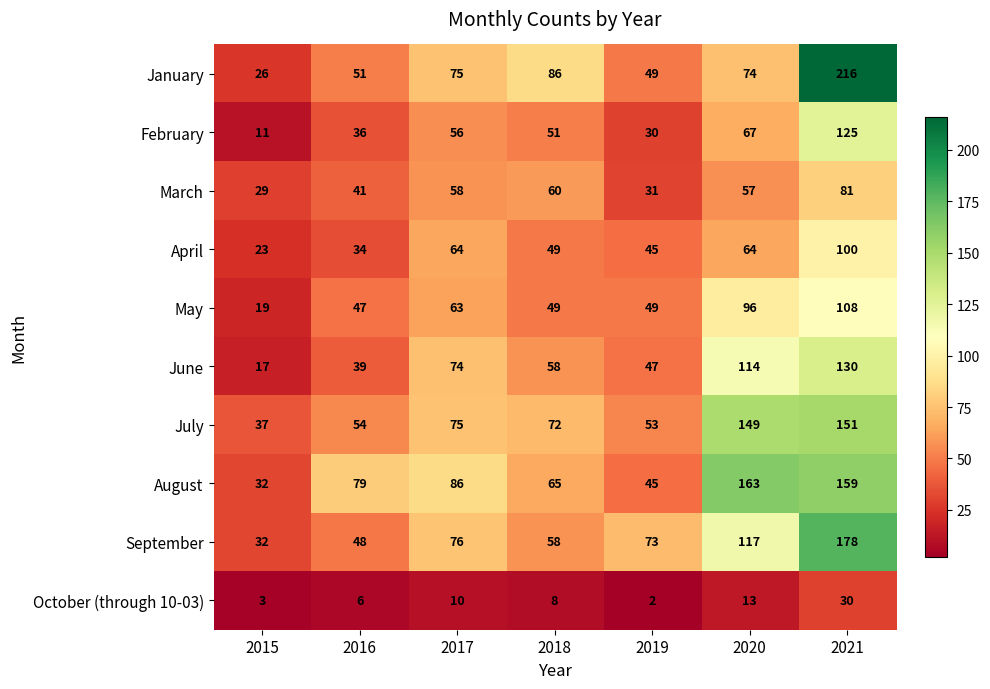

Which series has the largest total across all categories?

August